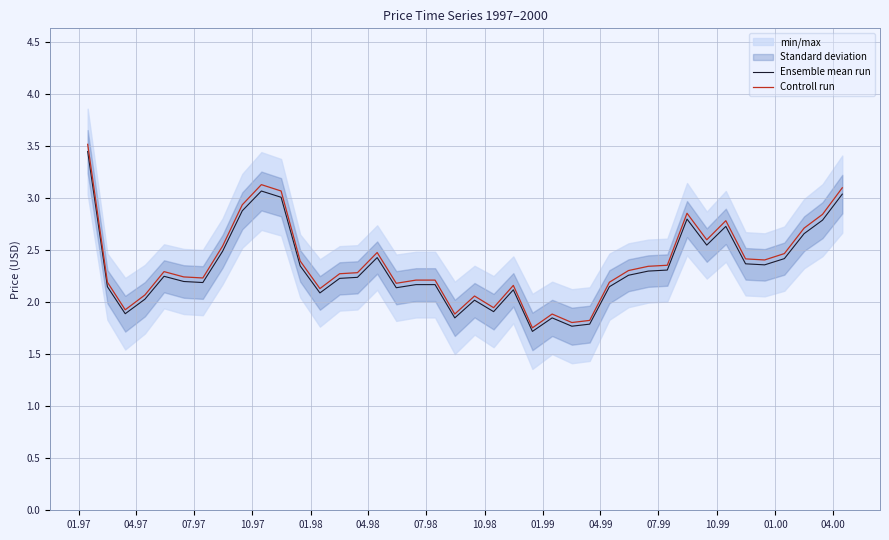

What is the highest value of the Controll run series?

3.5